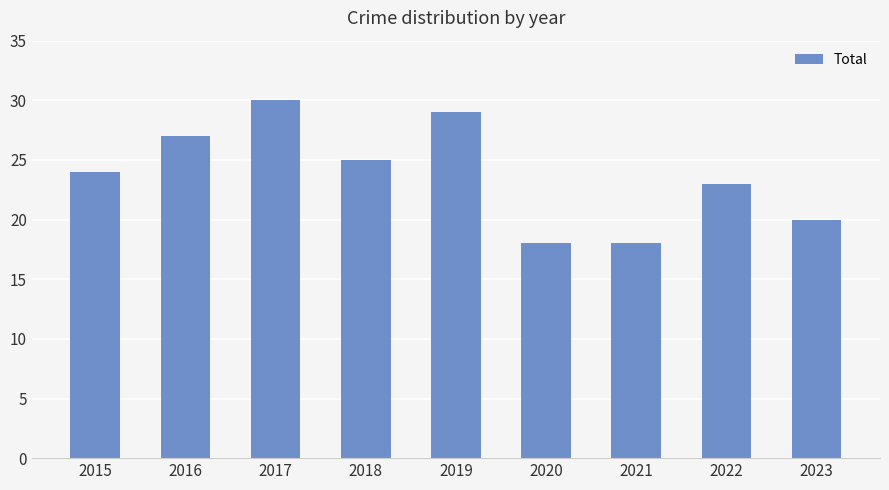

Approximately how many times larger is the value at 2023 compared to 2020?

1.1